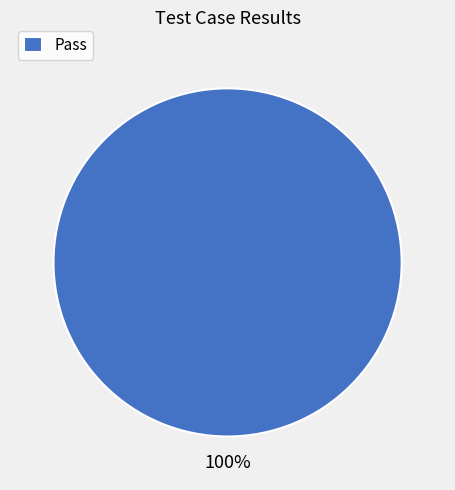

Which category accounts for the majority?

Pass